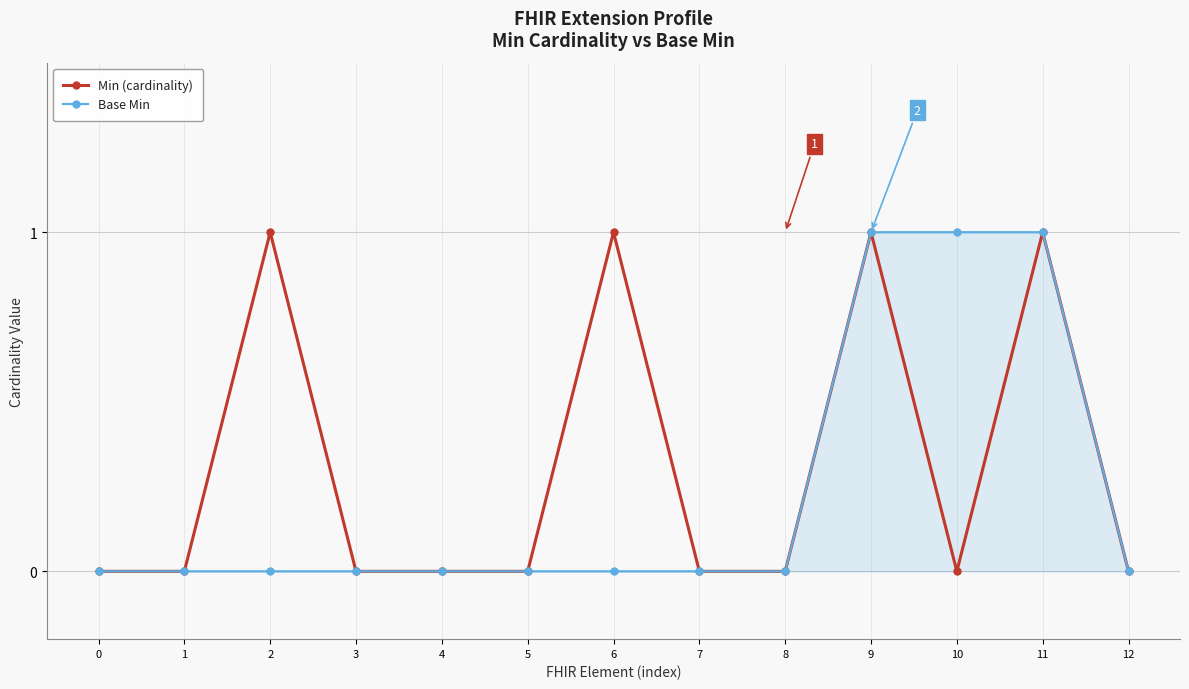

List the series in order of their overall mean, lowest first.

Base Min, Min (cardinality)